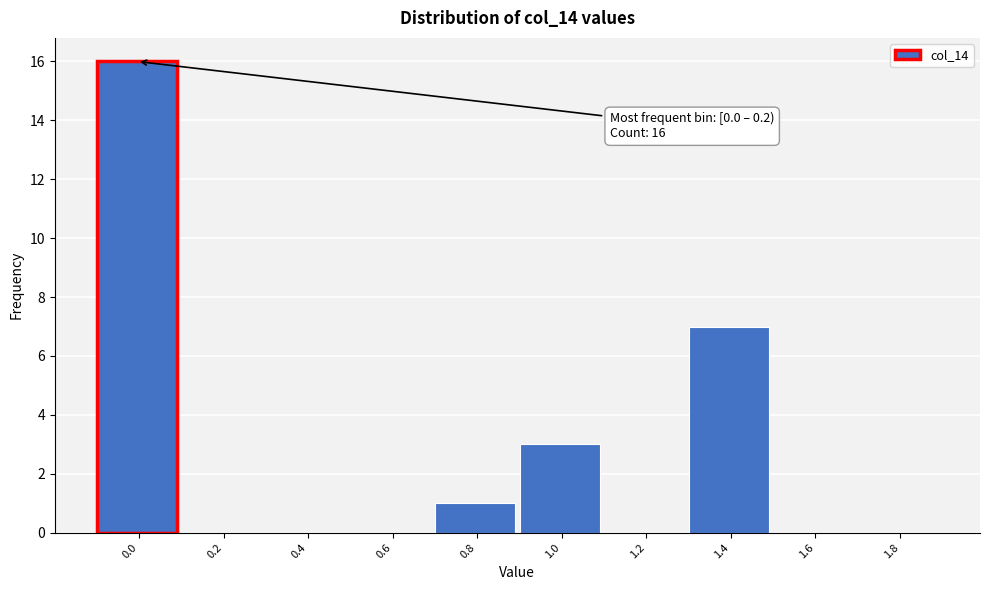

Reading right to left, transcribe all the data shown in this chart.

1.8=0	1.6=0	1.4=7	1.2=0	1.0=3	0.8=1	0.6=0	0.4=0	0.2=0	0.0=16